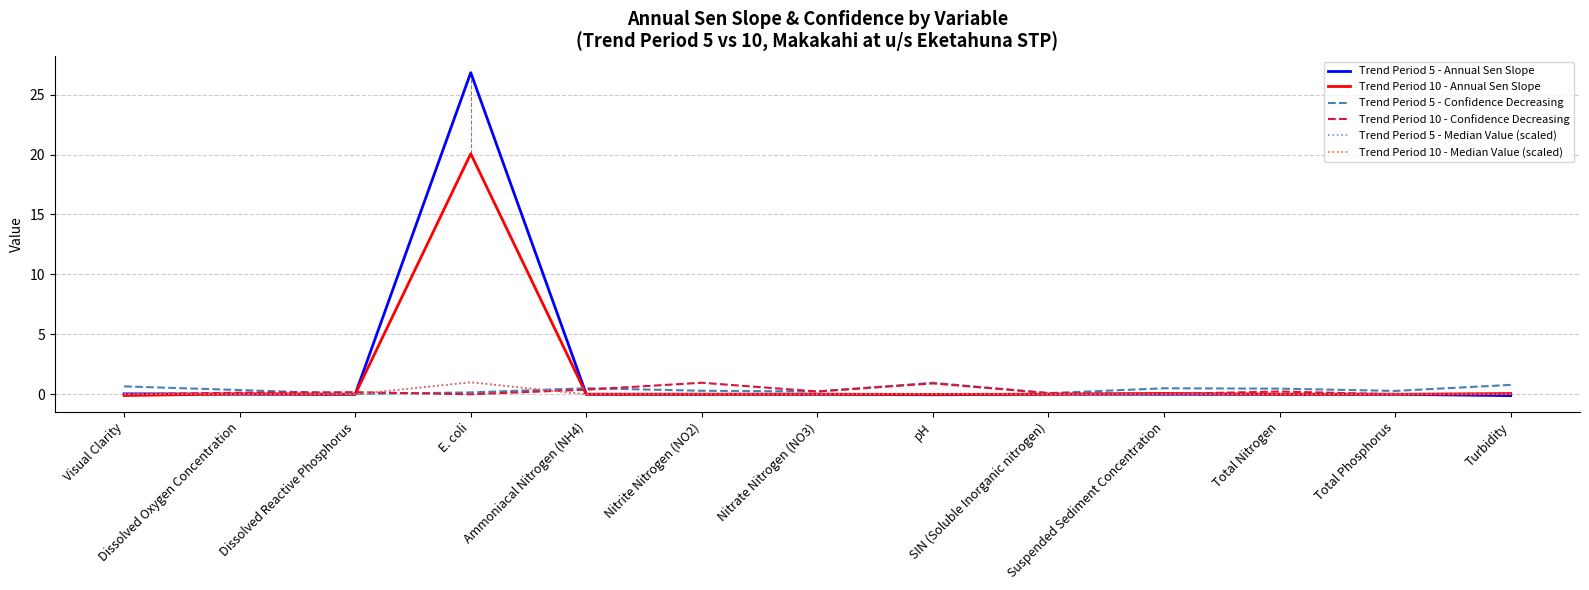

What is the difference between the highest and lowest values at SIN (Soluble Inorganic nitrogen)?

0.1